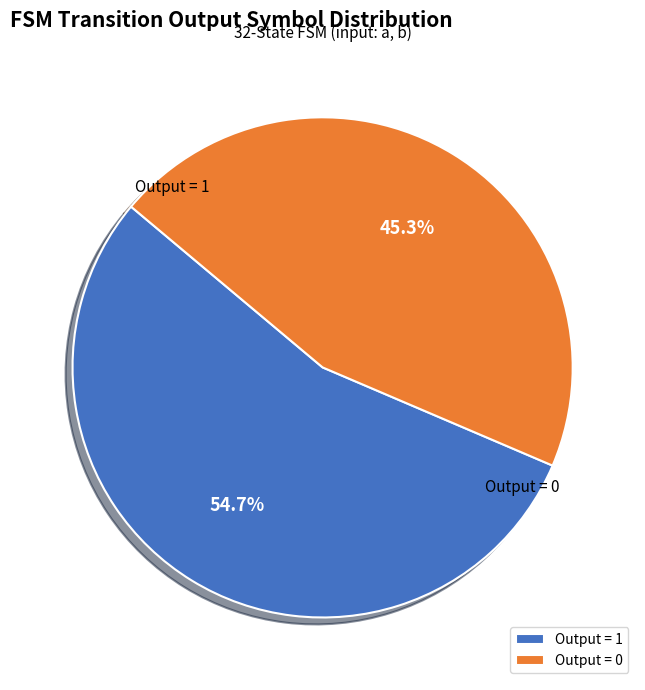

What portion of the pie excludes Output = 1?

45.3%